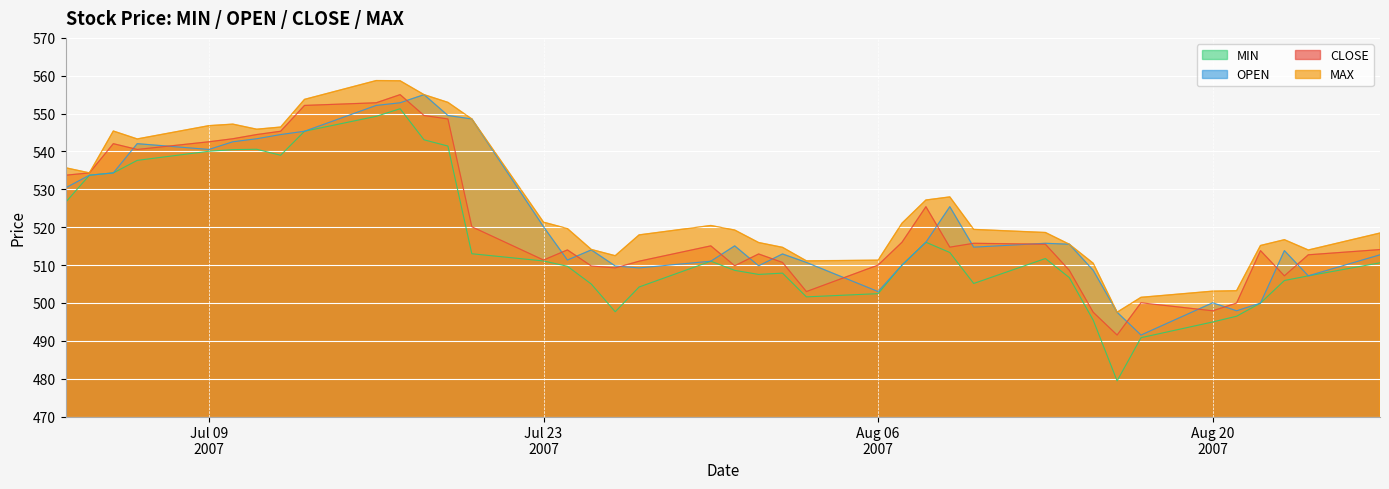

True or false: OPEN has more than 1 interior local peaks.

True